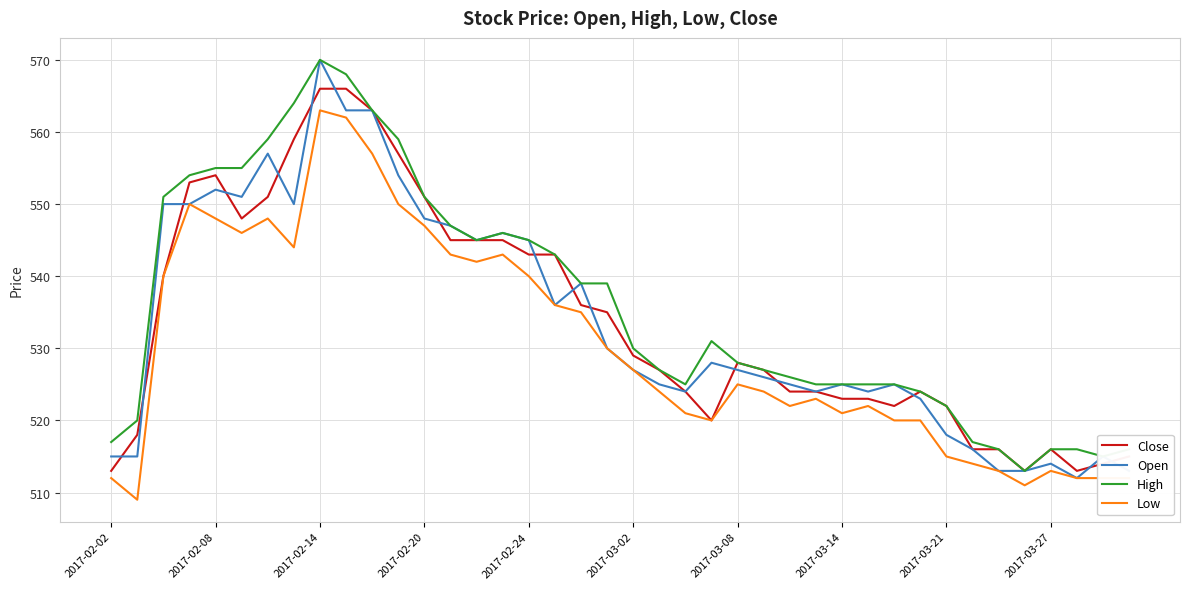

What is the maximum value shown in the chart?

570